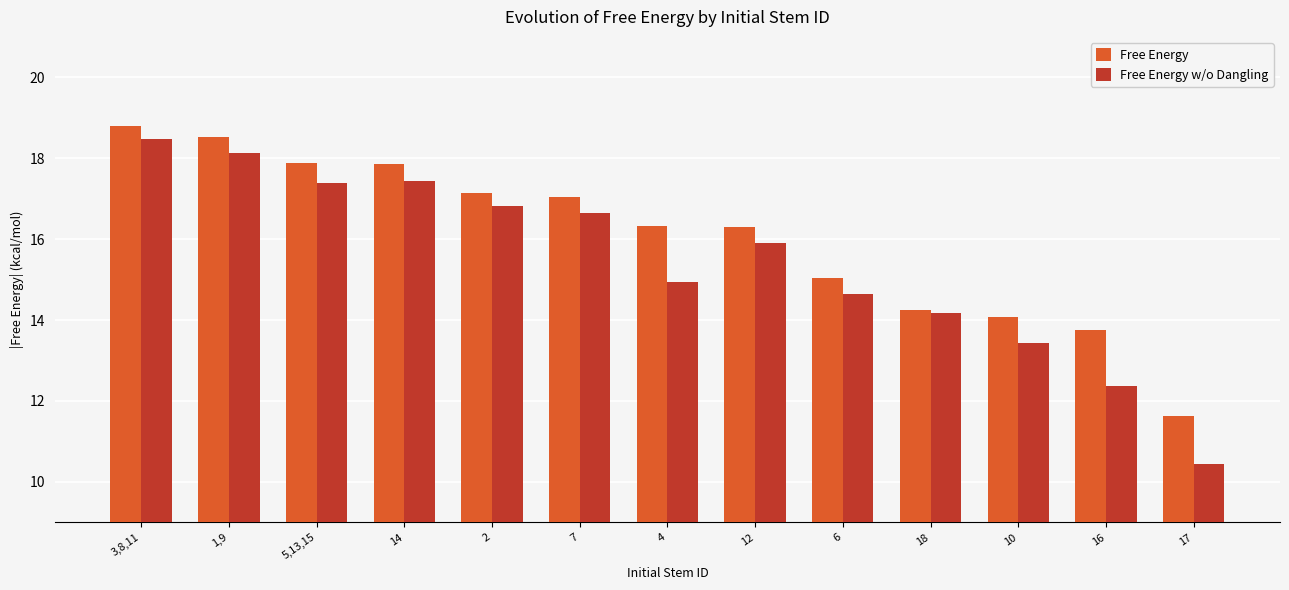

How many bars are there in total?

26